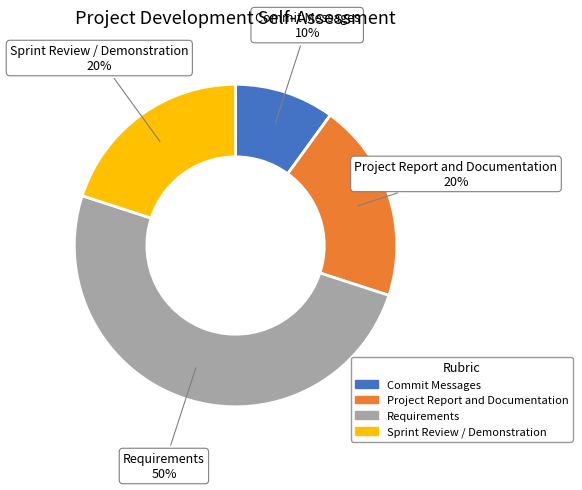

To the nearest percent, what is the average slice percentage?

25%